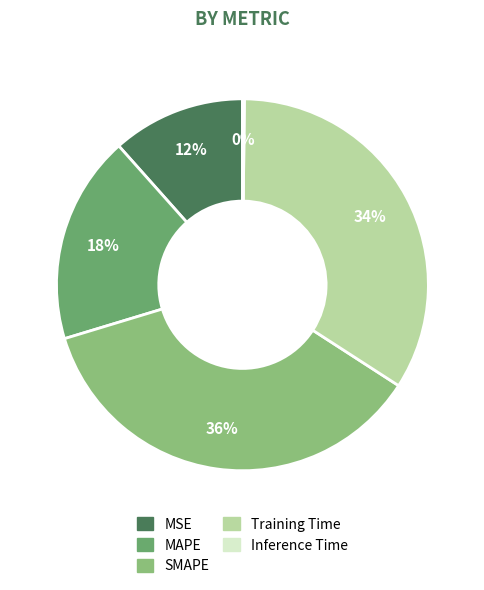

Is the sum of Training Time and MAPE greater than half?

Yes